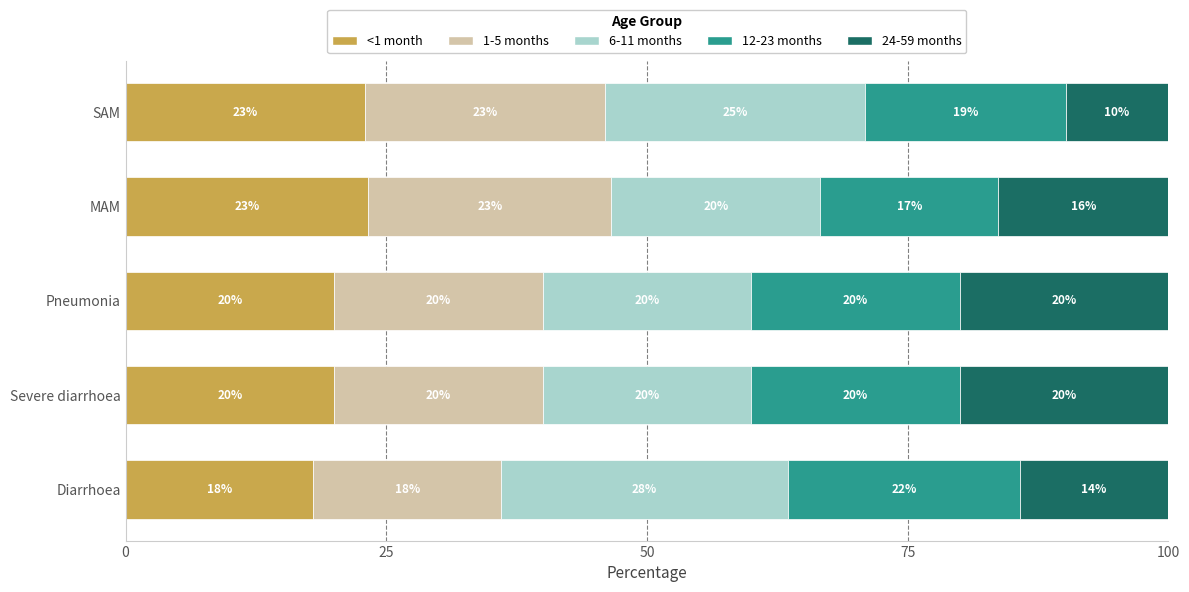

What are all the series names shown in the legend?

<1 month, 1-5 months, 6-11 months, 12-23 months, 24-59 months